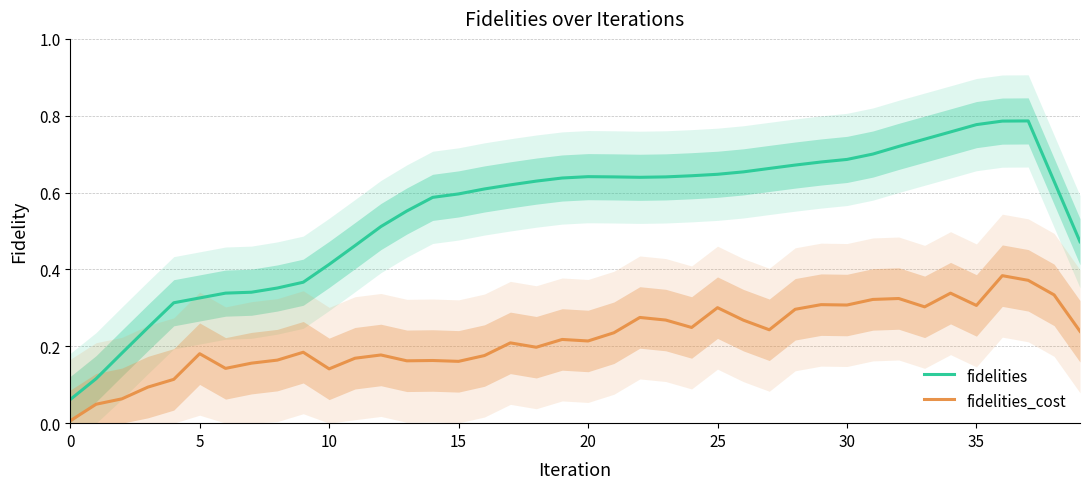

True or false: fidelities and fidelities_cost intersect in this chart.

False